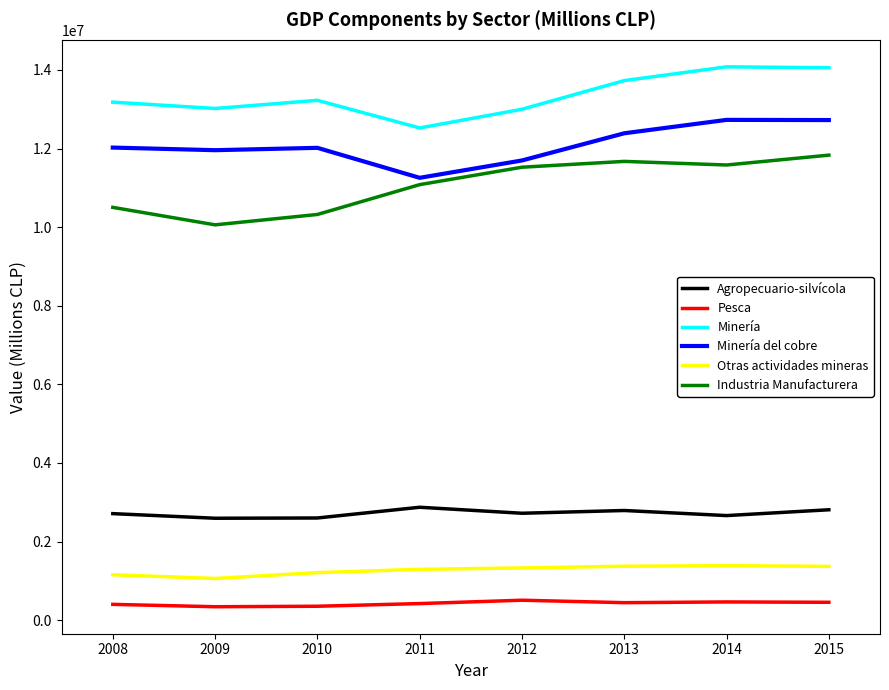

Between 2012 and 2014, which series saw the biggest shift?

Minería